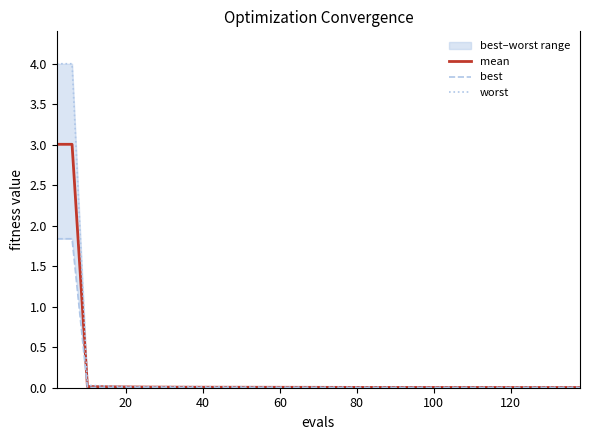

Is it true that worst equals 0.0 at 8?

False